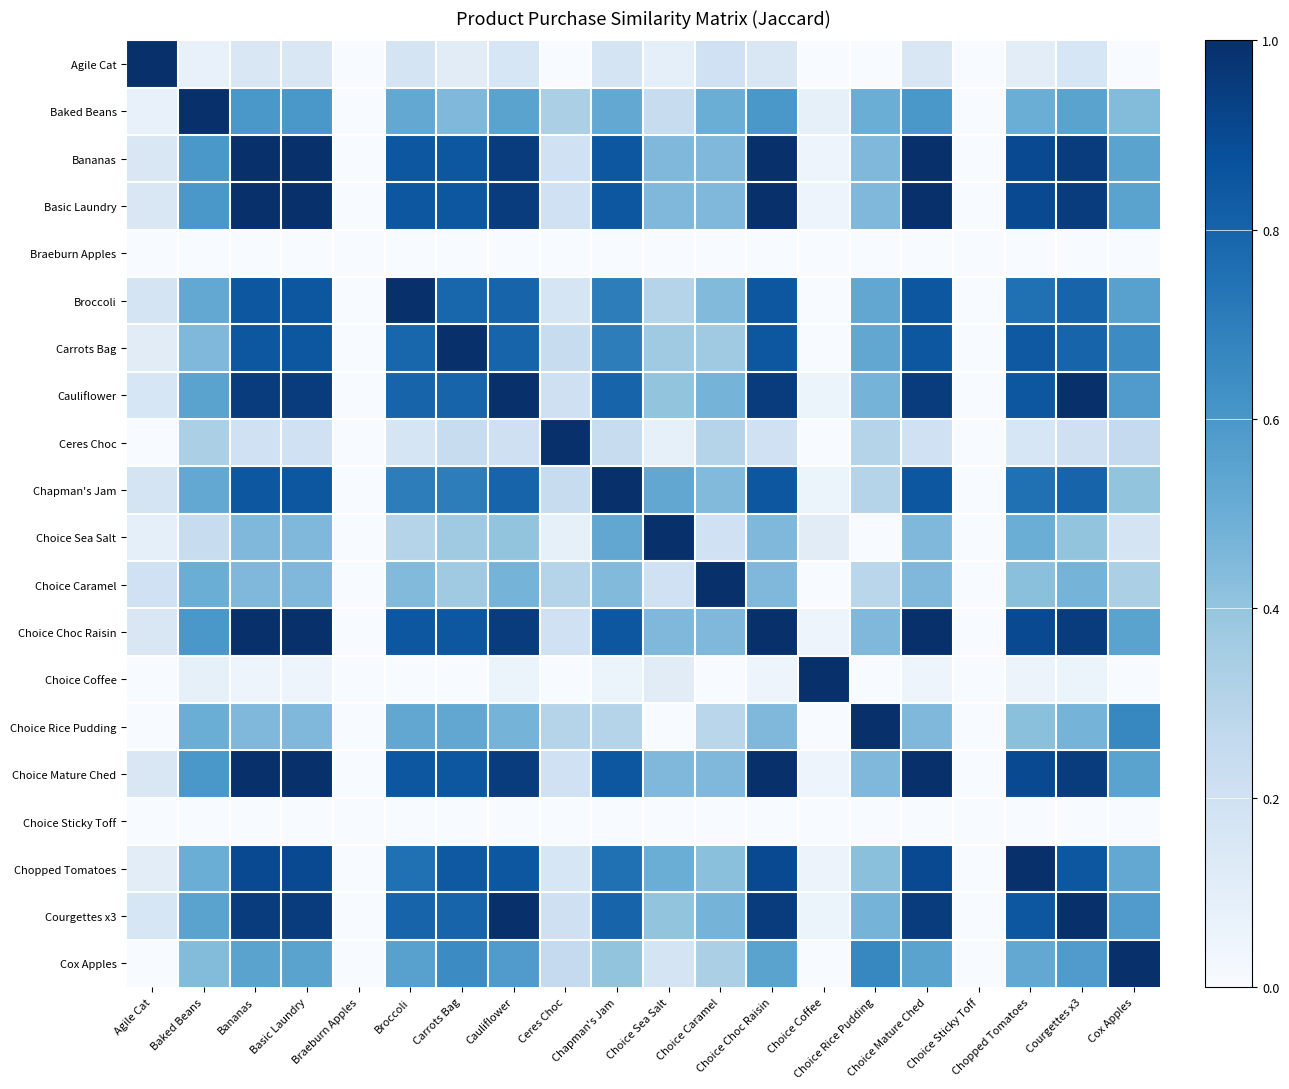

Between Choice Sea Salt and Courgettes x3, which is larger?

Courgettes x3